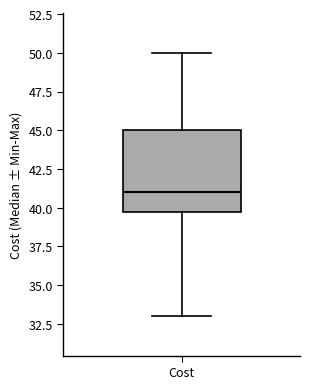

Read this box plot against the y-axis: the position of the median line, the range covered by the box, and the ends of both whiskers. The values are not printed on the chart, so give them approximately, as read against the axis.

median 41, box 40 to 45, whiskers 33 to 50